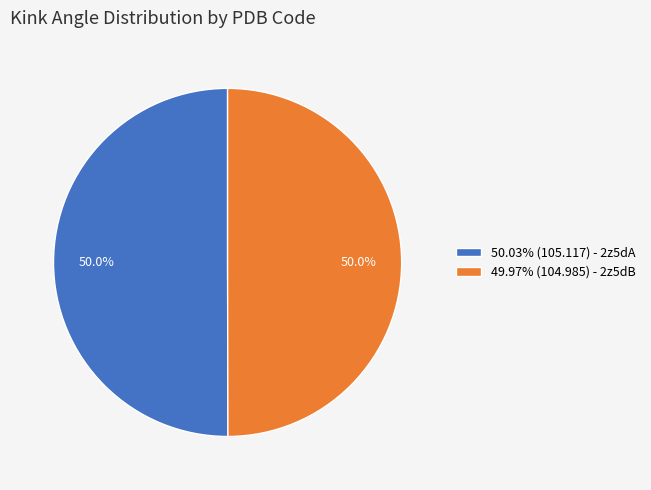

What is the ratio of the value at 49.97% (104.985) - 2z5dB to the value at 50.03% (105.117) - 2z5dA?

1.0